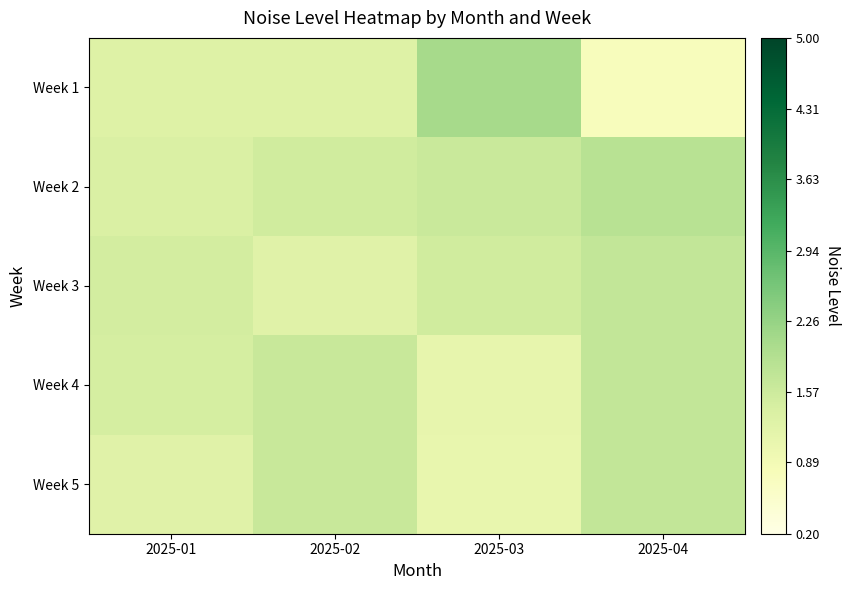

Reading left to right, extract all data points from this chart.

Week 1: 2025-01=1.3	2025-02=1.3	2025-03=2.1	2025-04=0.8
Week 2: 2025-01=1.4	2025-02=1.5	2025-03=1.6	2025-04=1.8
Week 3: 2025-01=1.5	2025-02=1.3	2025-03=1.5	2025-04=1.7
Week 4: 2025-01=1.4	2025-02=1.6	2025-03=1.1	2025-04=1.7
Week 5: 2025-01=1.3	2025-02=1.6	2025-03=1.1	2025-04=1.7